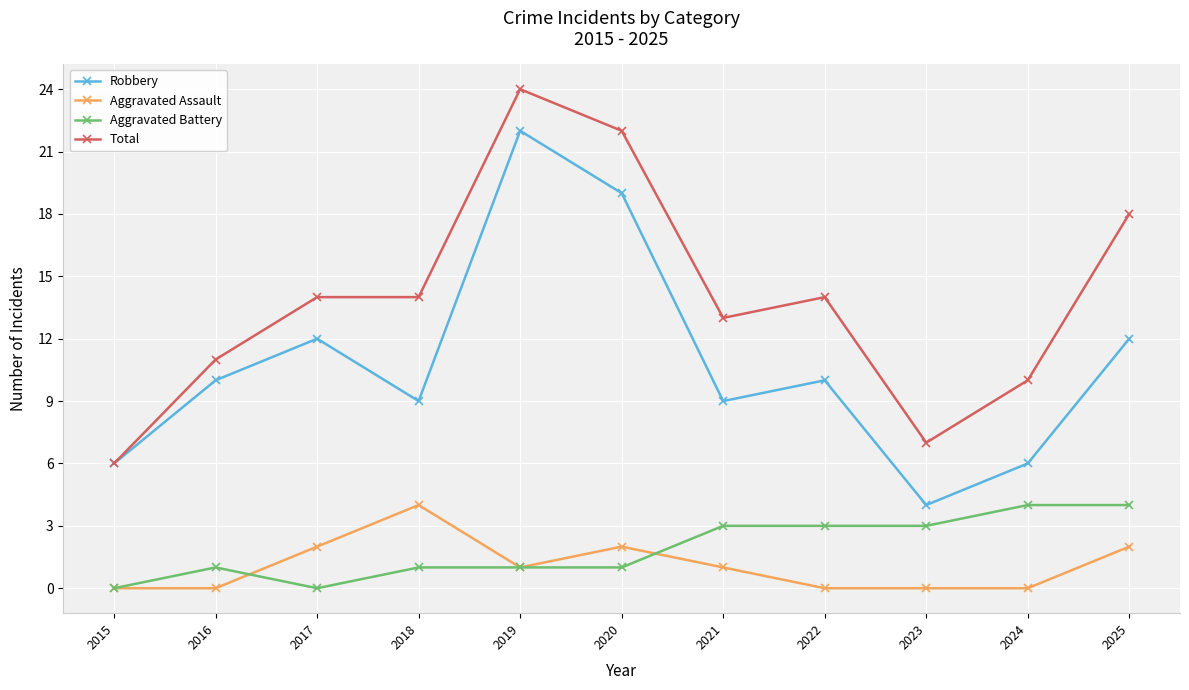

What value does the Total series have at 2015?

6